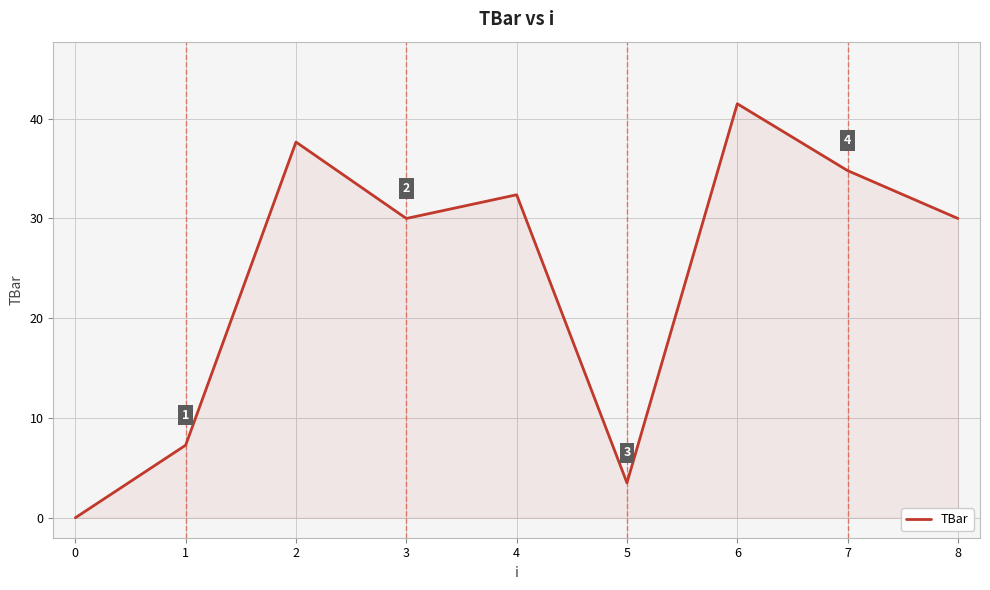

Reading right to left, transcribe all the data shown in this chart.

30.0	34.8	41.5	3.5	32.4	30.0	37.7	7.3	0.0